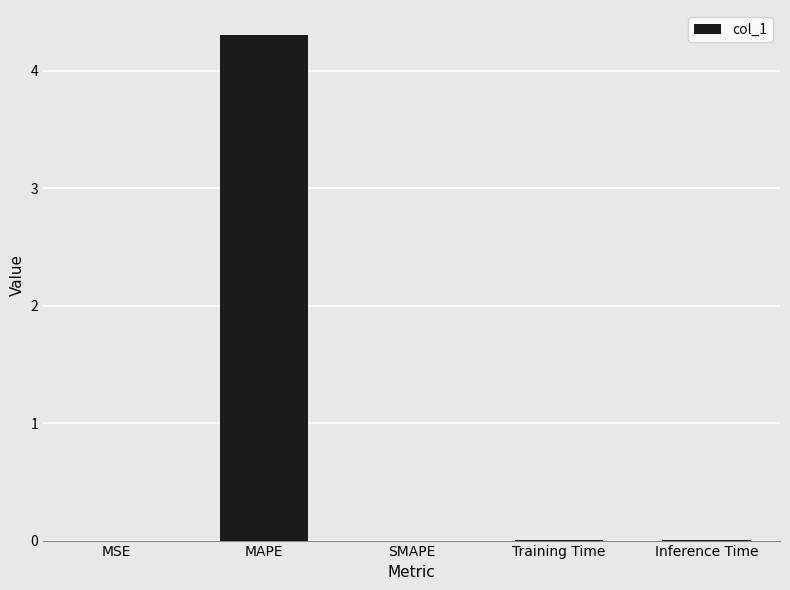

What is the sum of all values?

4.3